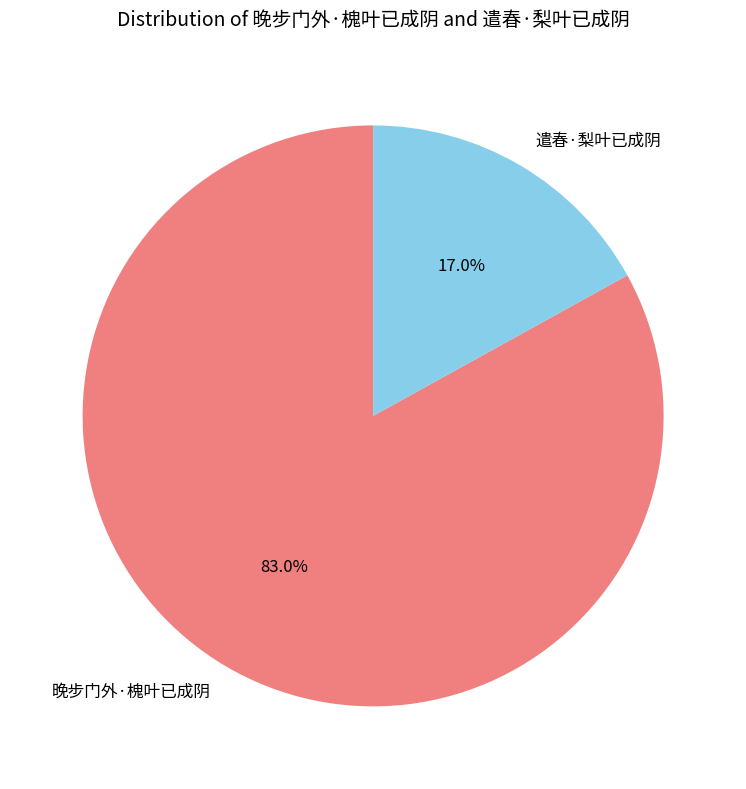

Is 遣春·梨叶已成阴 the majority of the pie?

No